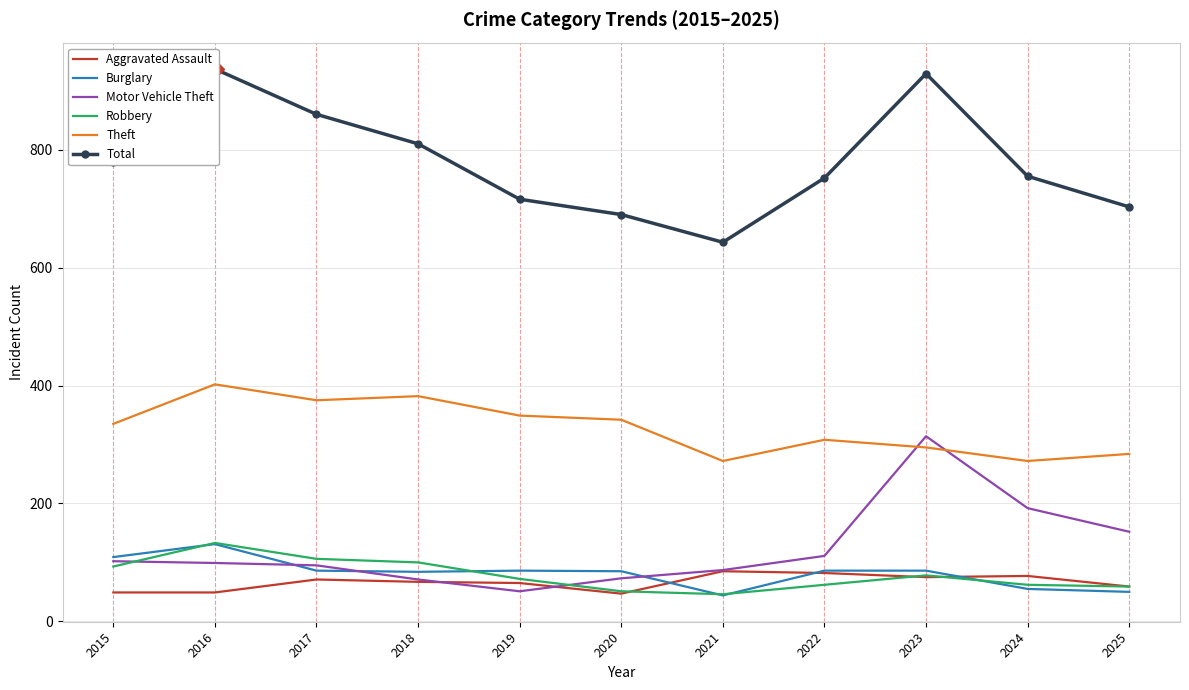

Which series changed the most between 2017 and 2019?

Total